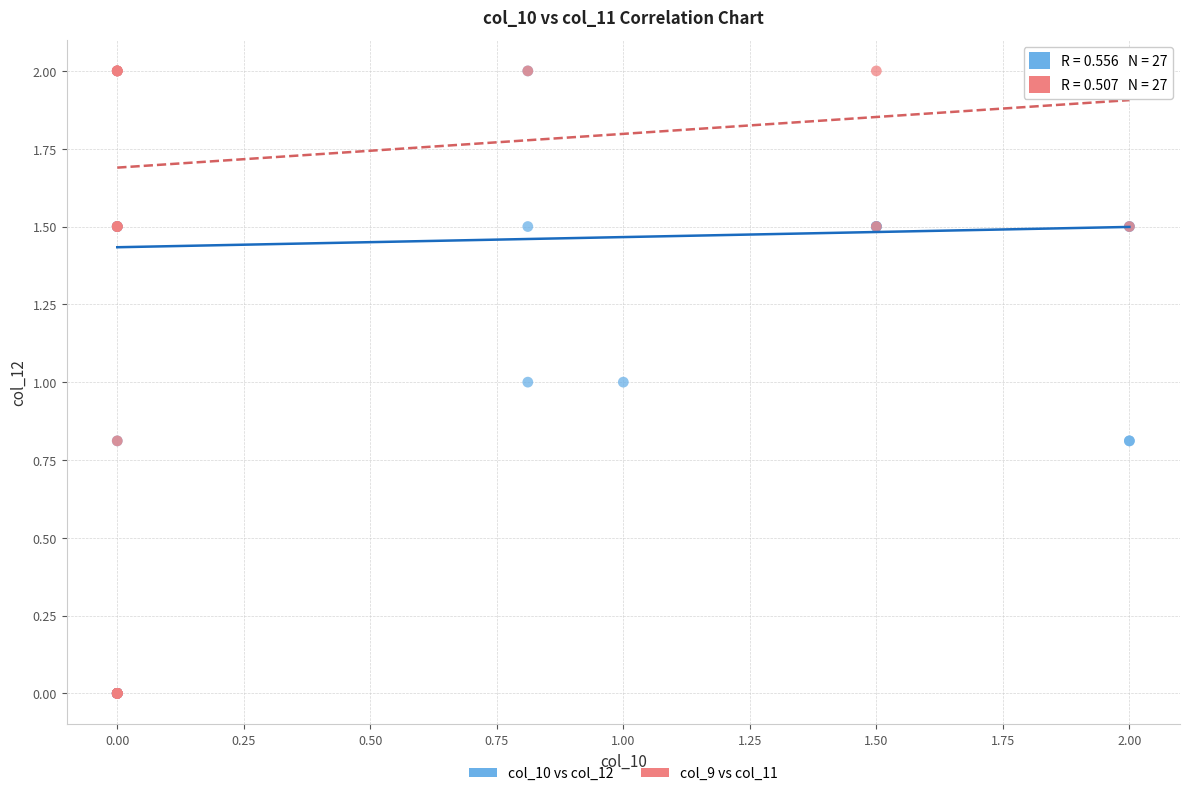

What are all the series names shown in the legend?

col_10 vs col_12, col_9 vs col_11